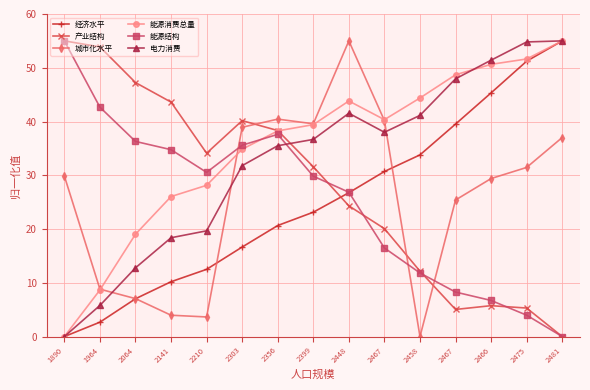

Count the number of data series in this chart.

6